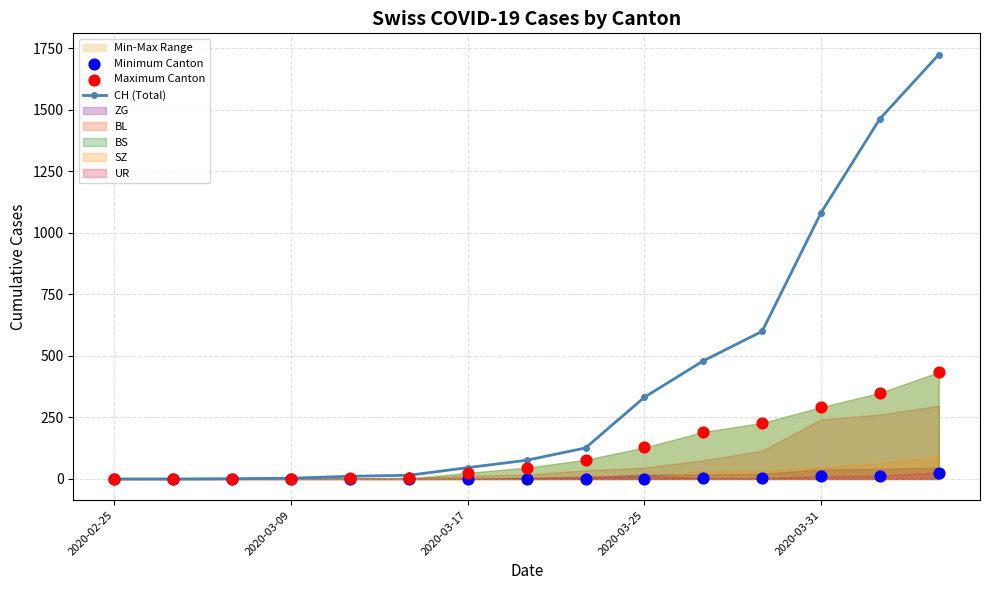

At which category is the sum across all series the highest?

14